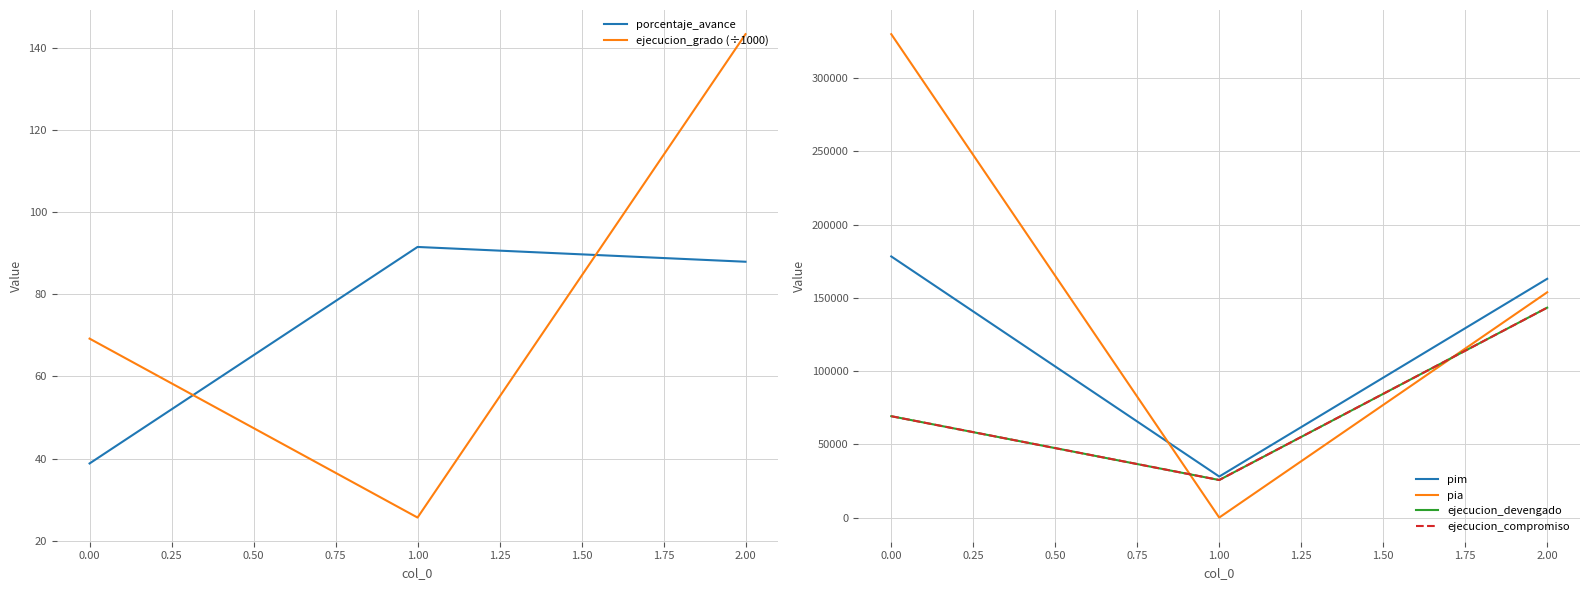

Rank the series by their maximum value, from highest to lowest.

pia, pim, ejecucion_devengado, ejecucion_compromiso, ejecucion_grado (÷1000), porcentaje_avance